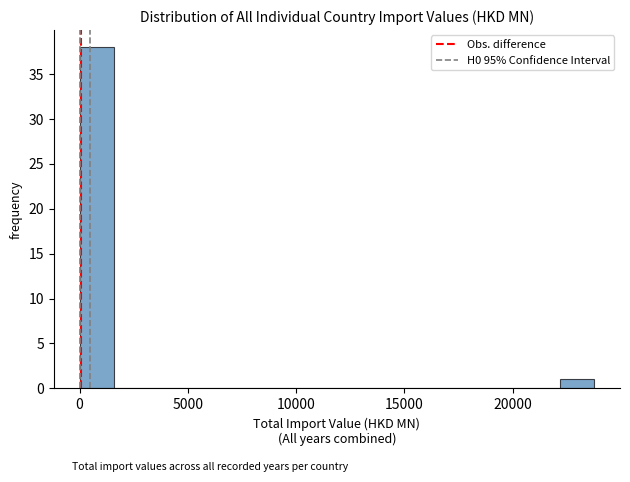

Around what value on the x-axis is the tallest bar? Give the approximate position of its centre, as read against the axis.

1000